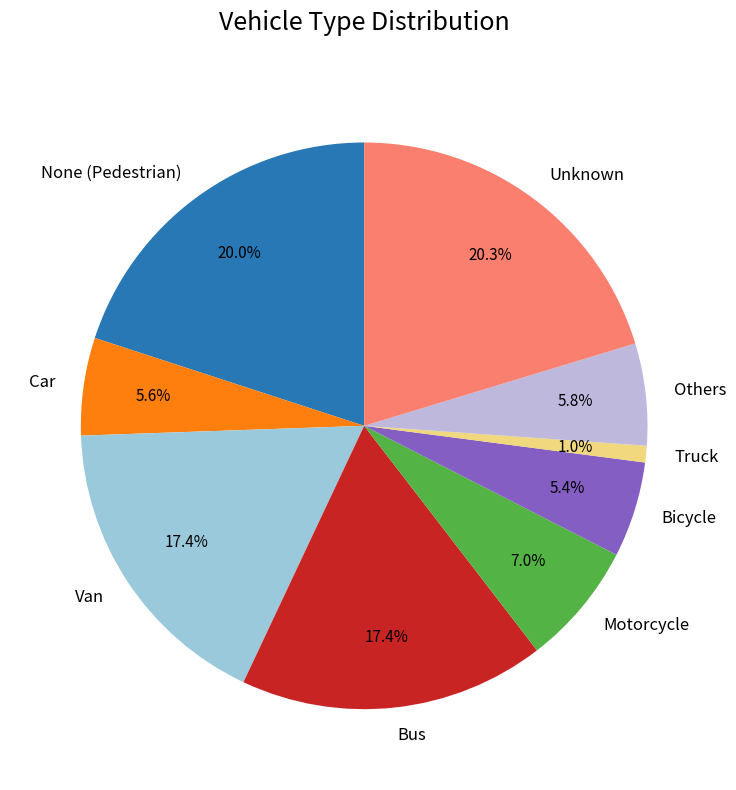

Which has a higher value, Others or Truck?

Others